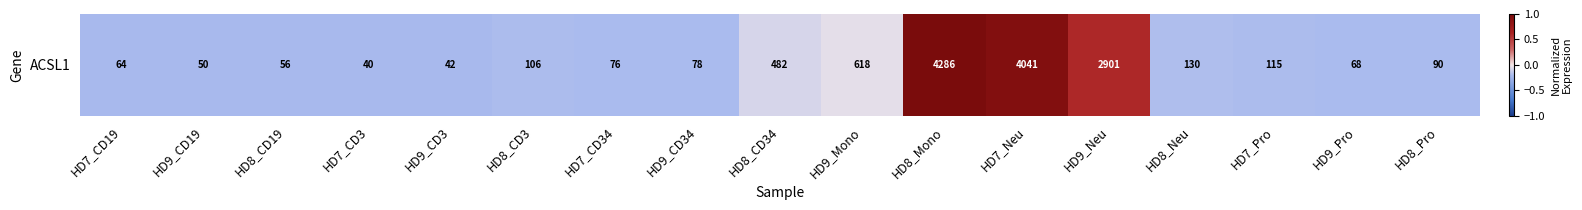

Is it true that the value at HD8_Mono is 1.0?

True